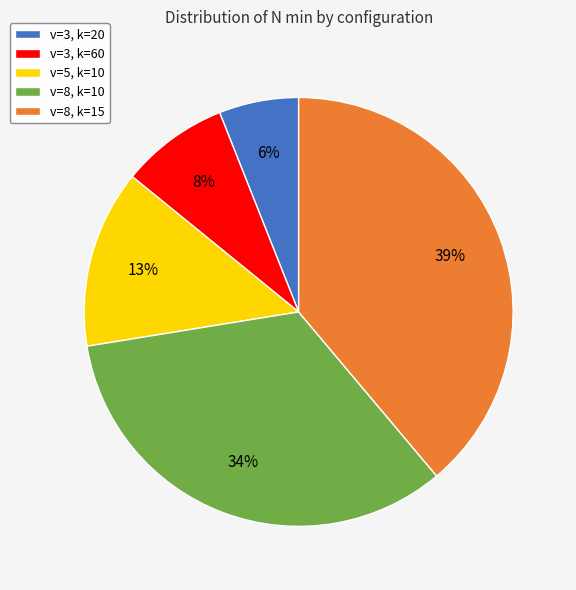

True or false: v=8, k=10 accounts for 34% of the total.

True